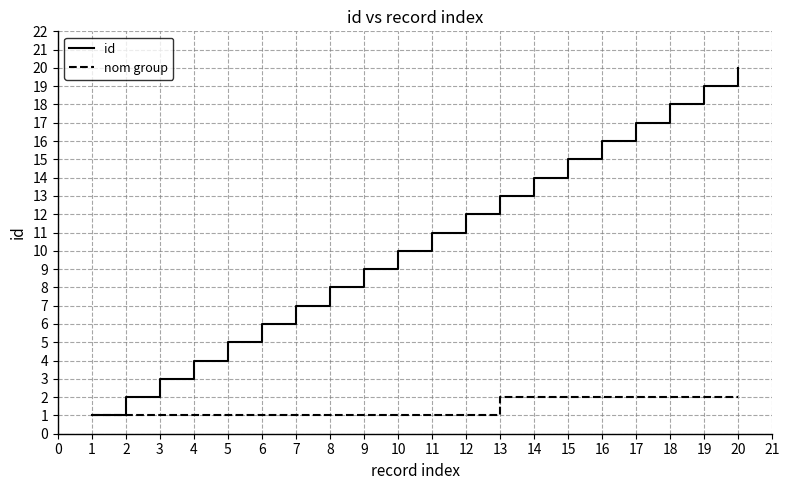

Which series has the largest range (max minus min)?

id